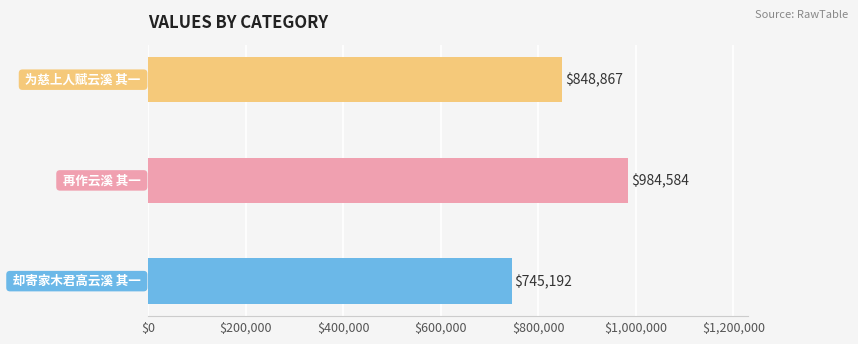

What is the greatest value displayed?

984584